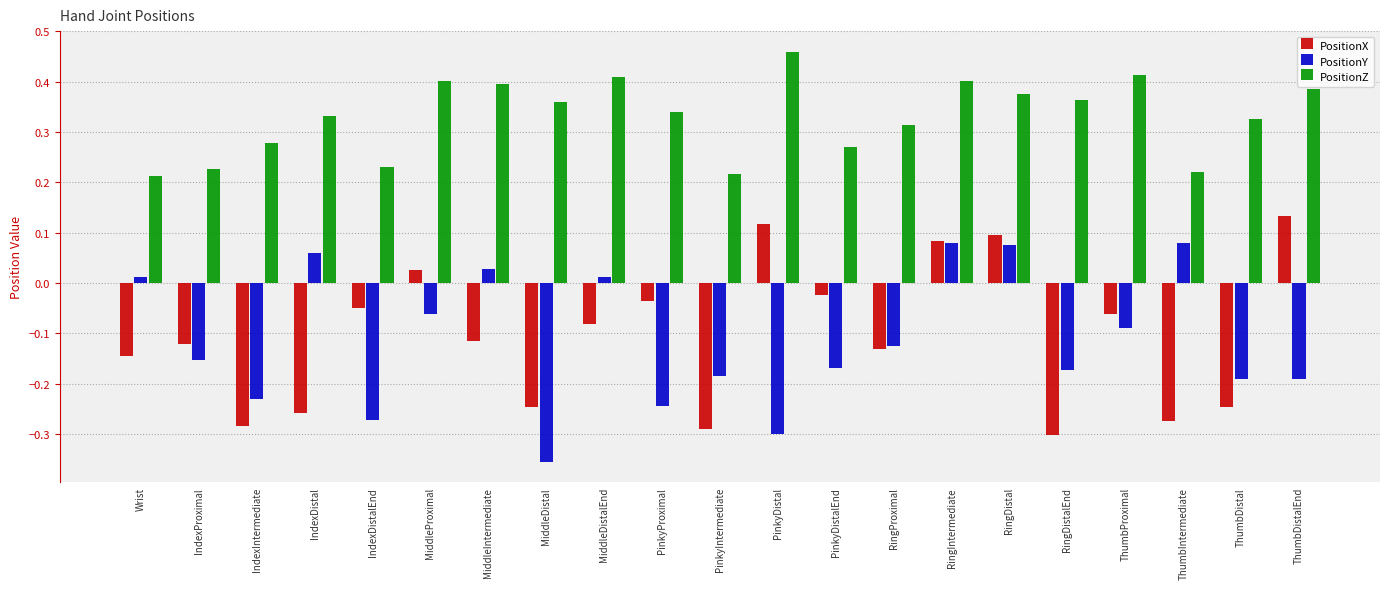

Is the value of PositionZ at MiddleDistal greater than the value of PositionX at MiddleDistal?

Yes